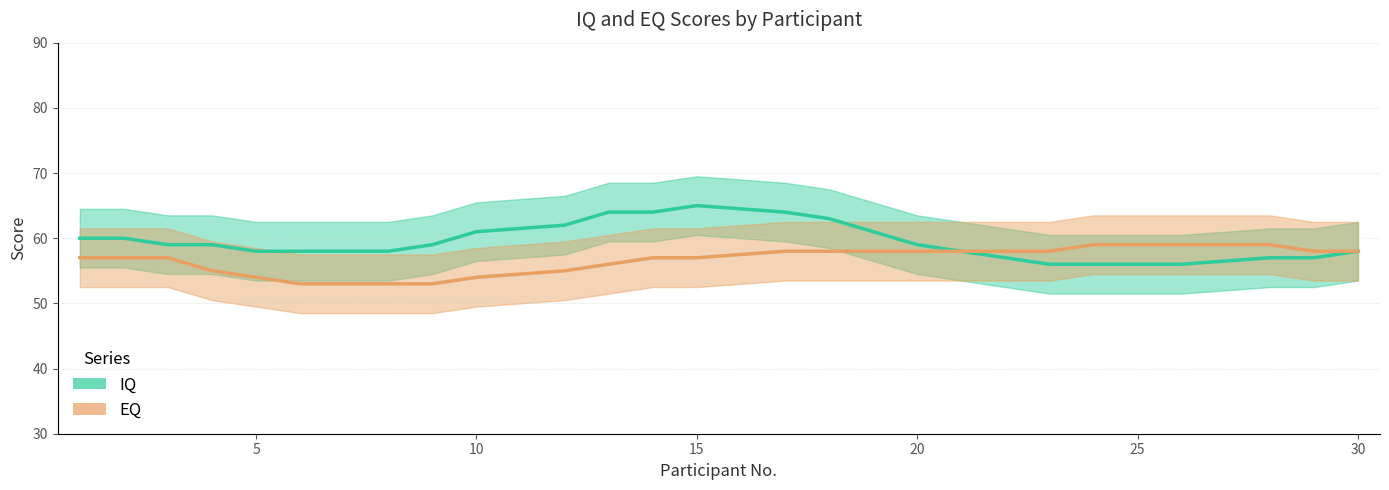

How many lines are shown in the chart?

2